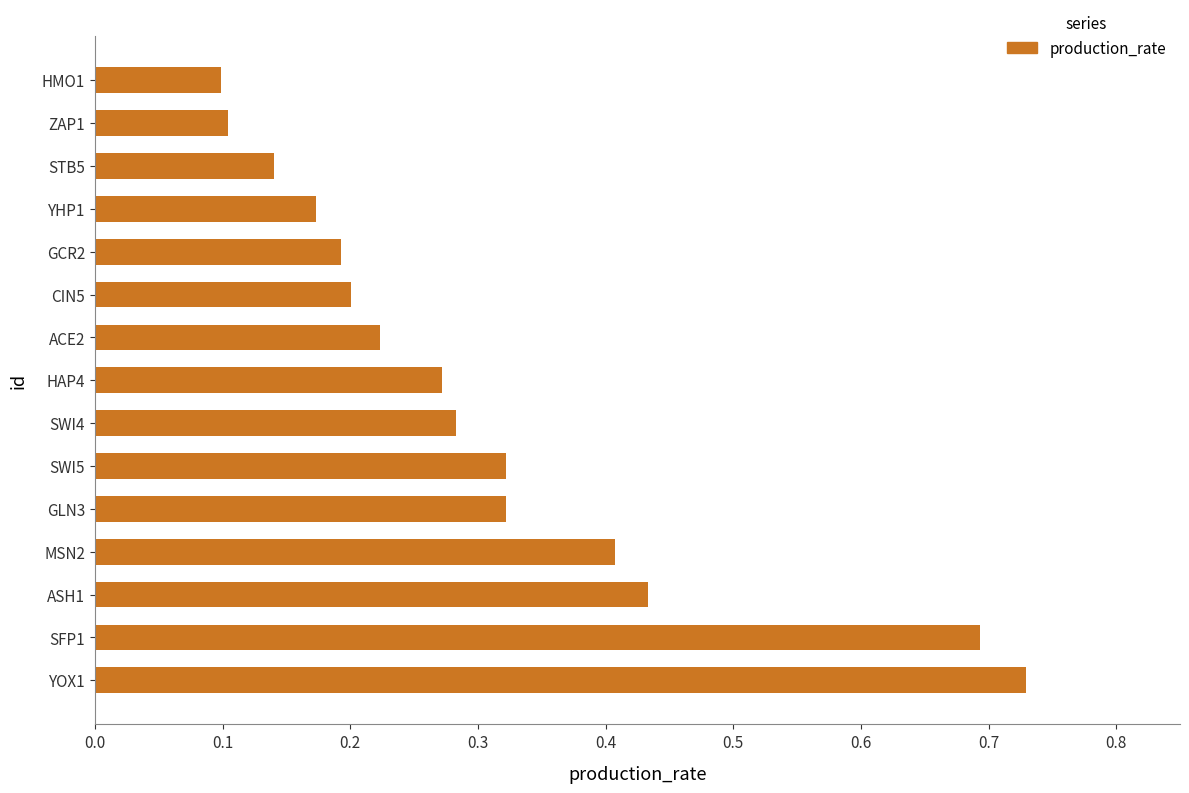

Between YOX1 and ASH1, which is larger?

YOX1